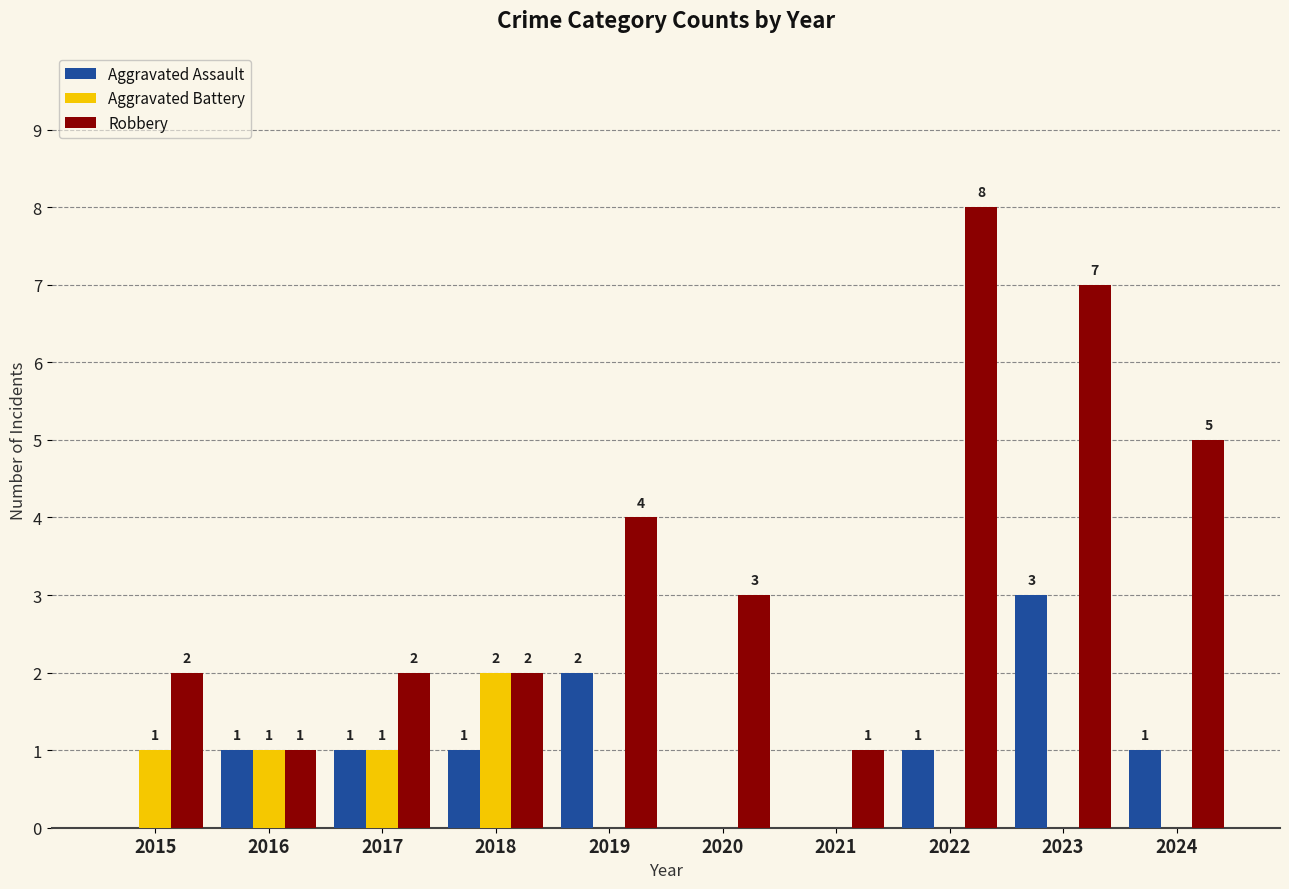

What is the sum of all Aggravated Battery values?

5